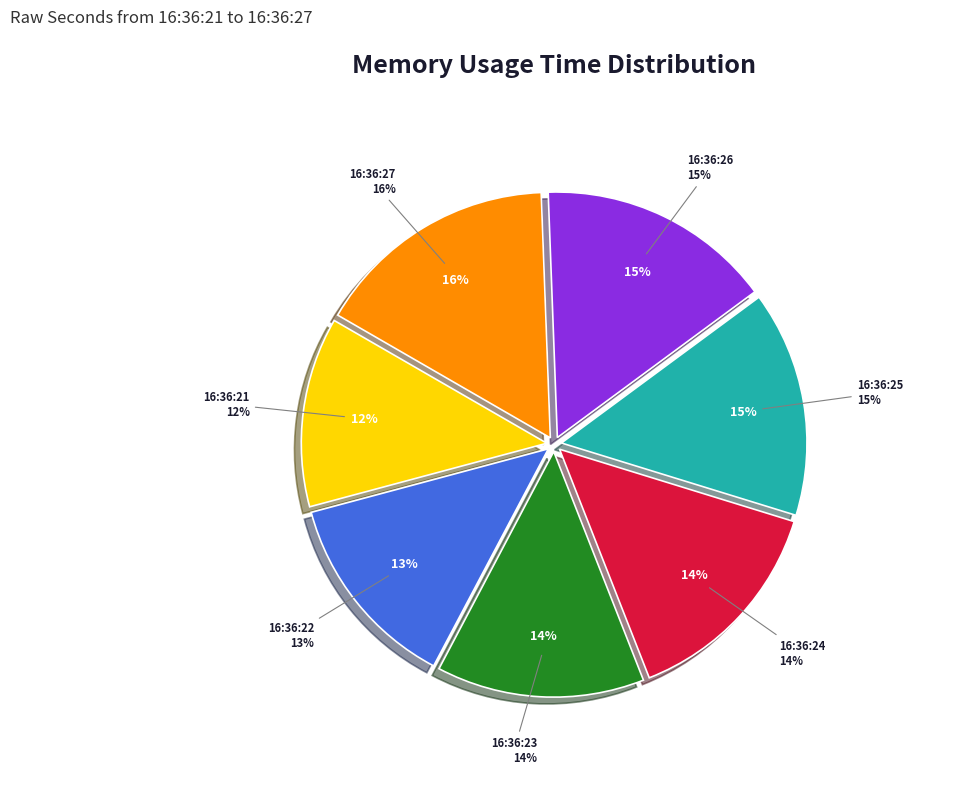

Which has a higher value, 16:36:21 or 16:36:24?

16:36:24